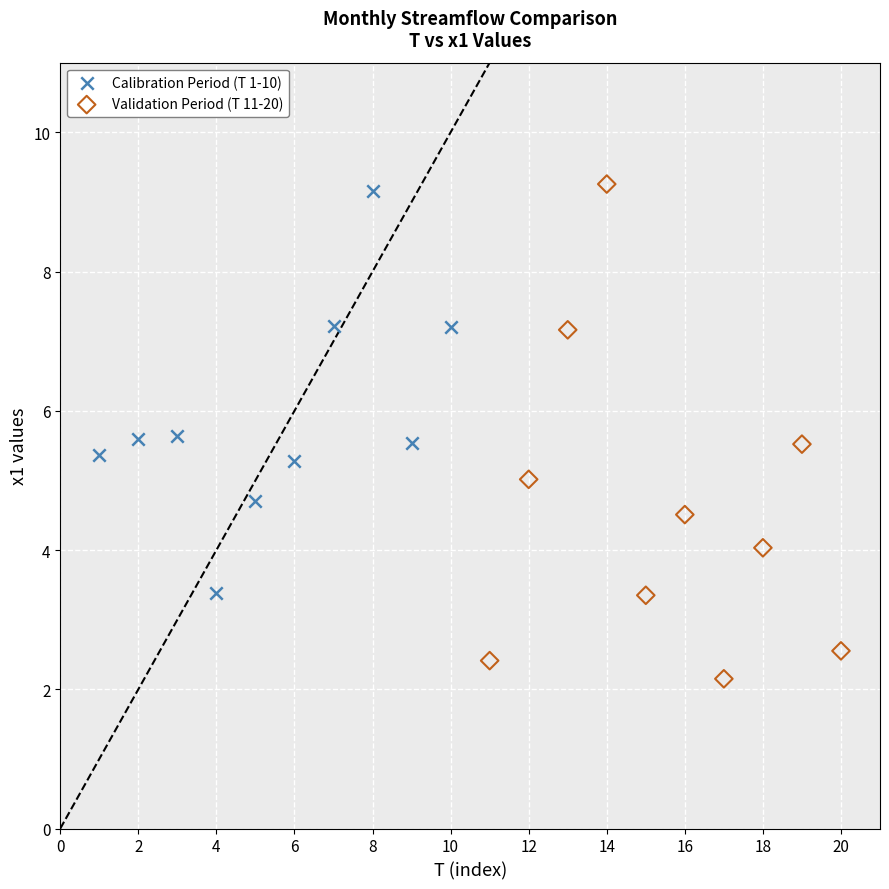

Which series has the largest Y range (max minus min)?

Validation Period (T 11-20)